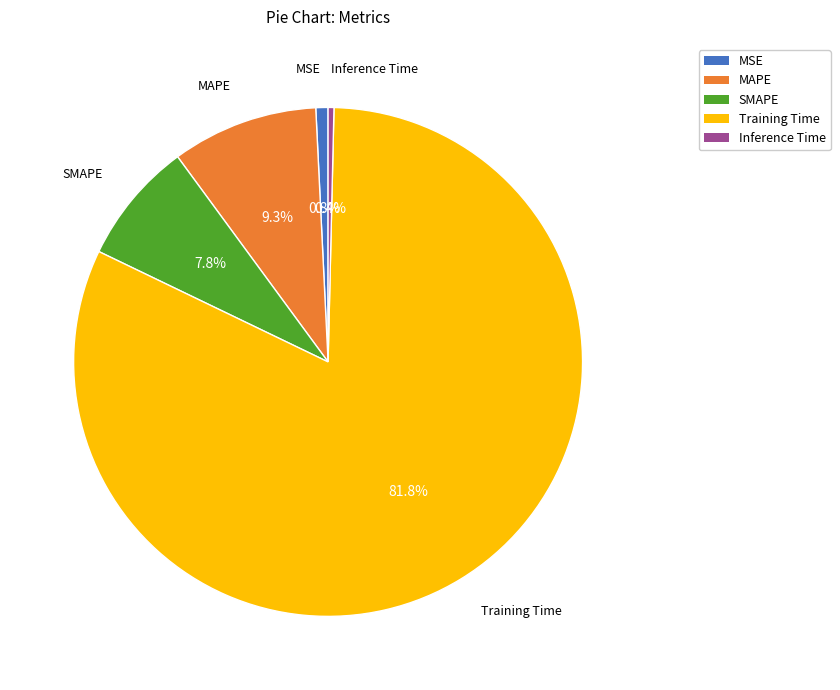

Count the number of slices in the pie.

5